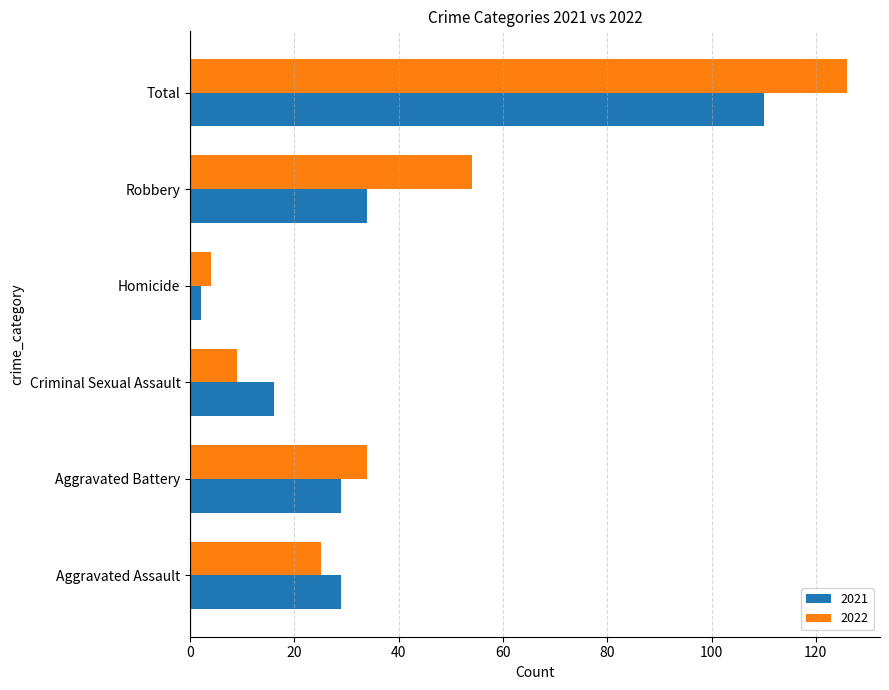

What is the difference between the 2021 values at Aggravated Assault and Total?

81